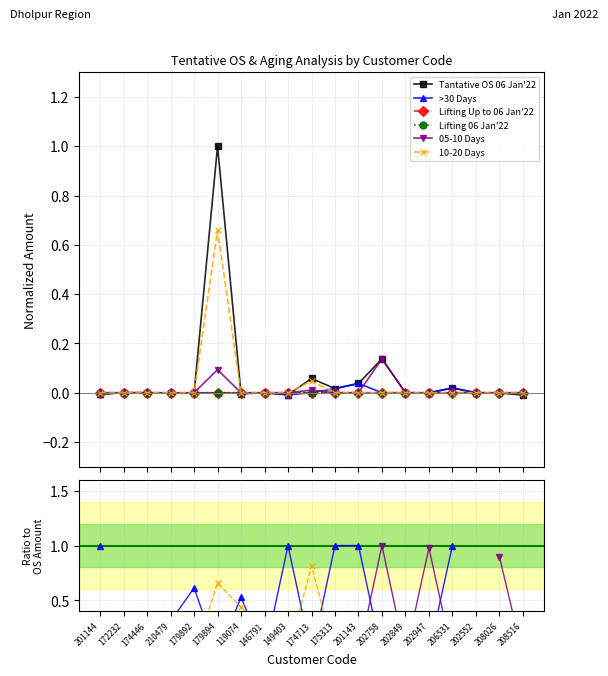

How many interior local peaks does the >30 Days series have?

3